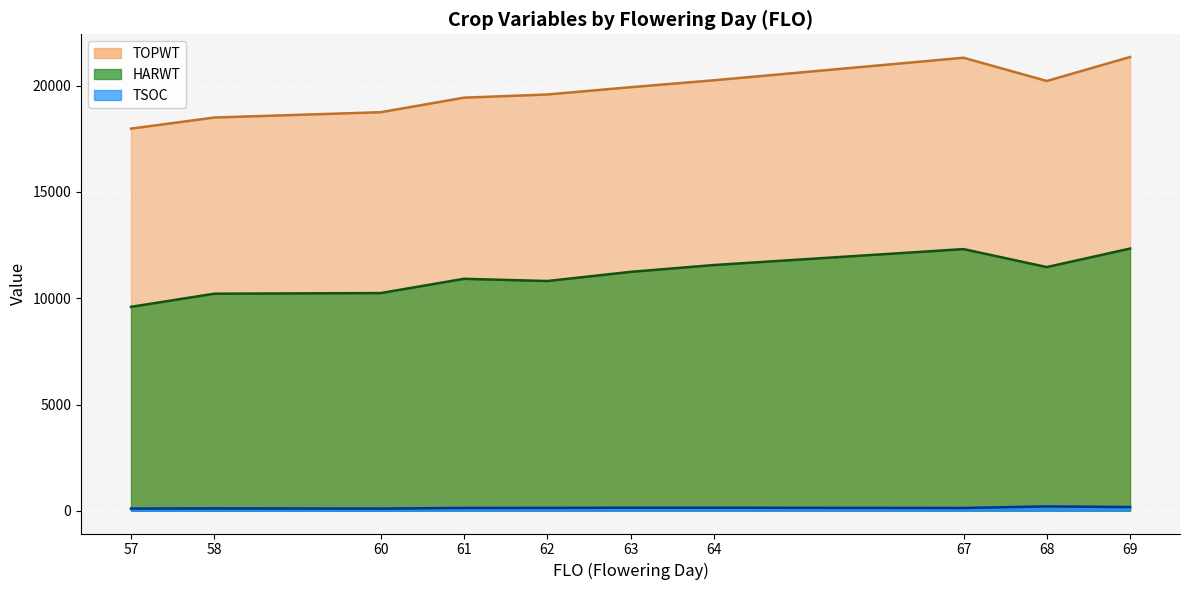

True or false: TOPWT and HARWT intersect in this chart.

False